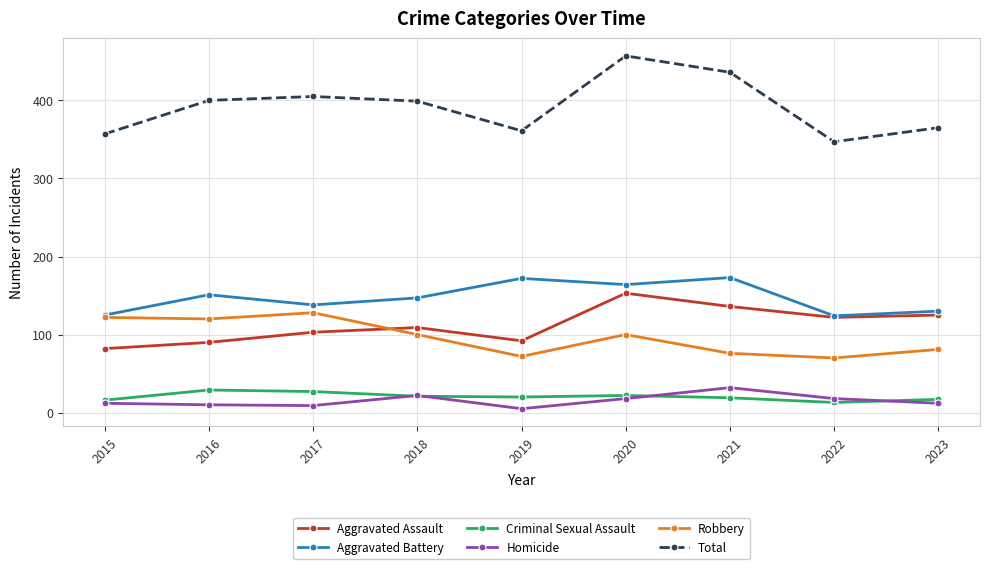

What is the total value across all series at 2016?

800